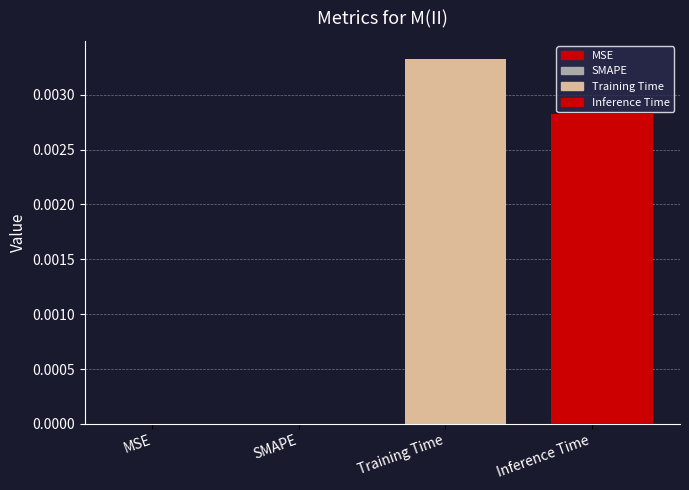

Are the bars horizontal?

No